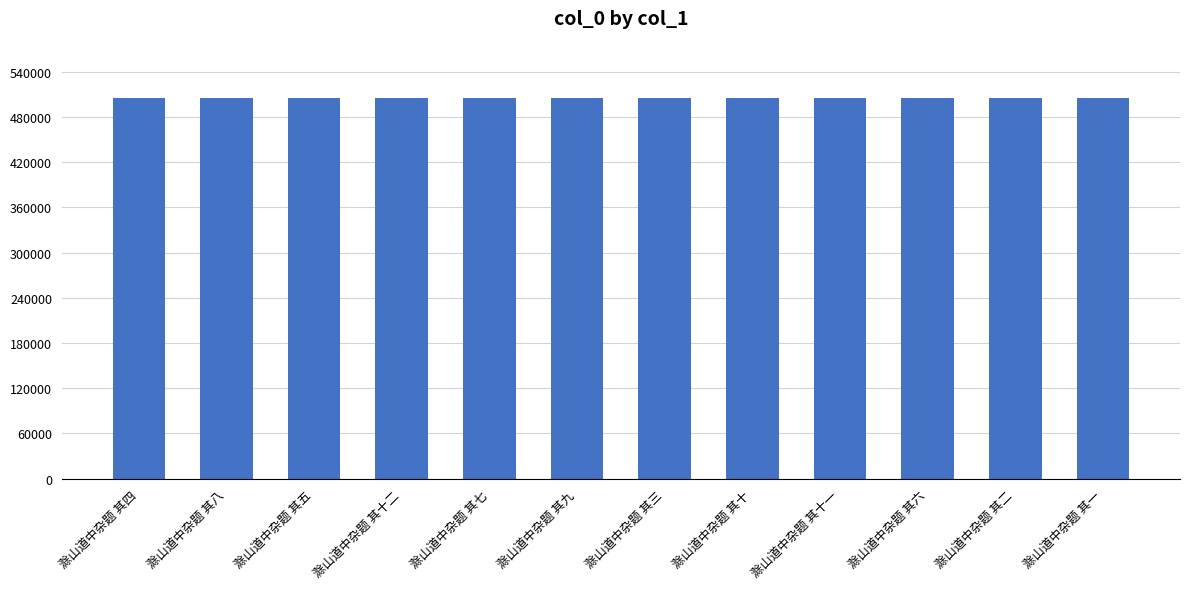

What is the sum of the values at 滁山道中杂题 其七 and 滁山道中杂题 其二?

1011025